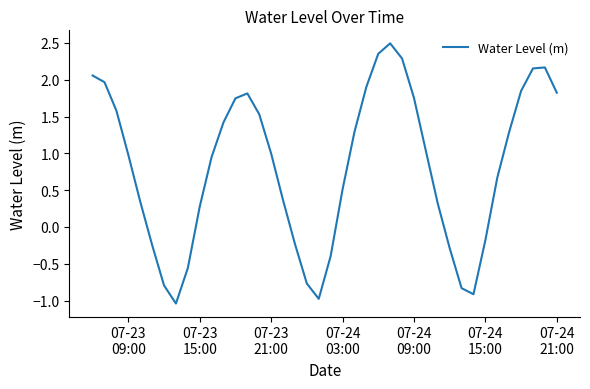

What is the difference between the maximum and minimum values?

3.5